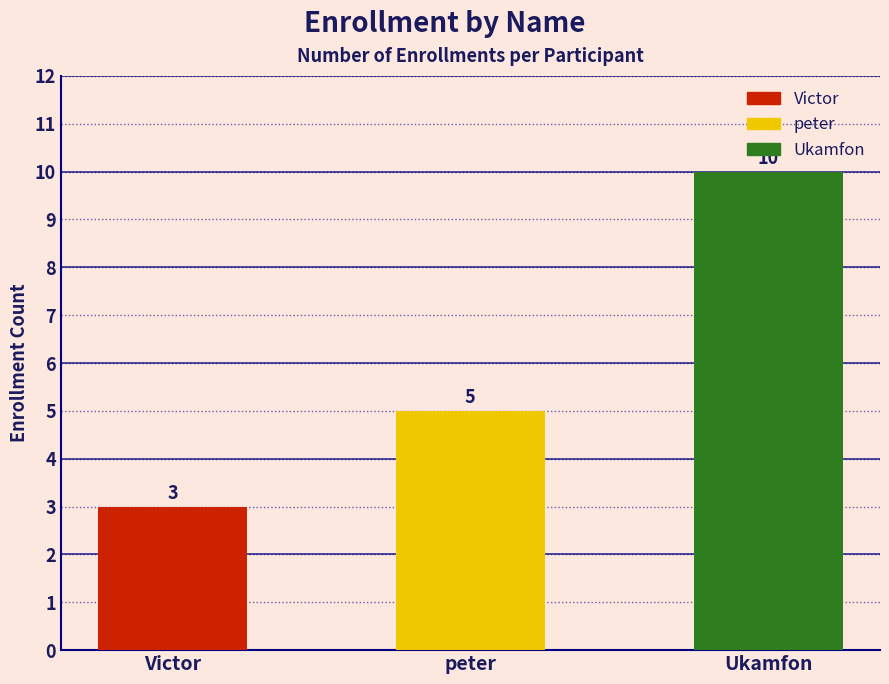

What is the sum of the values at Ukamfon and Victor?

13